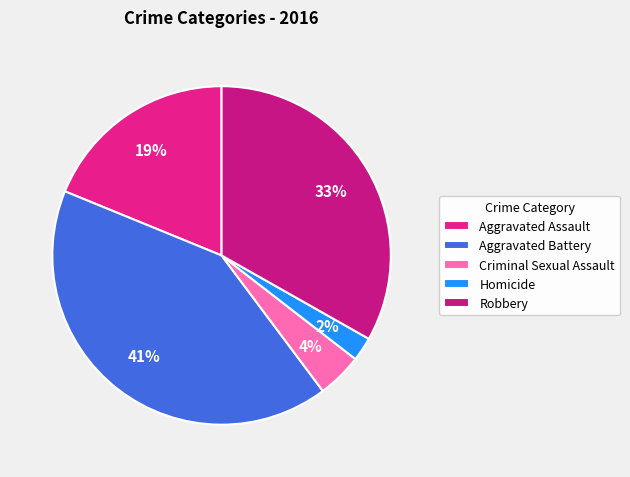

To the nearest percent, what portion does Homicide represent?

2%